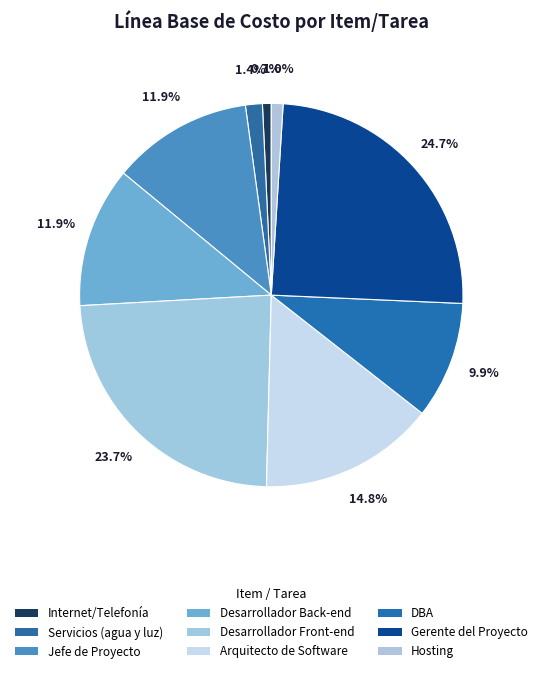

What is the smallest slice in the pie chart?

Internet/Telefonía